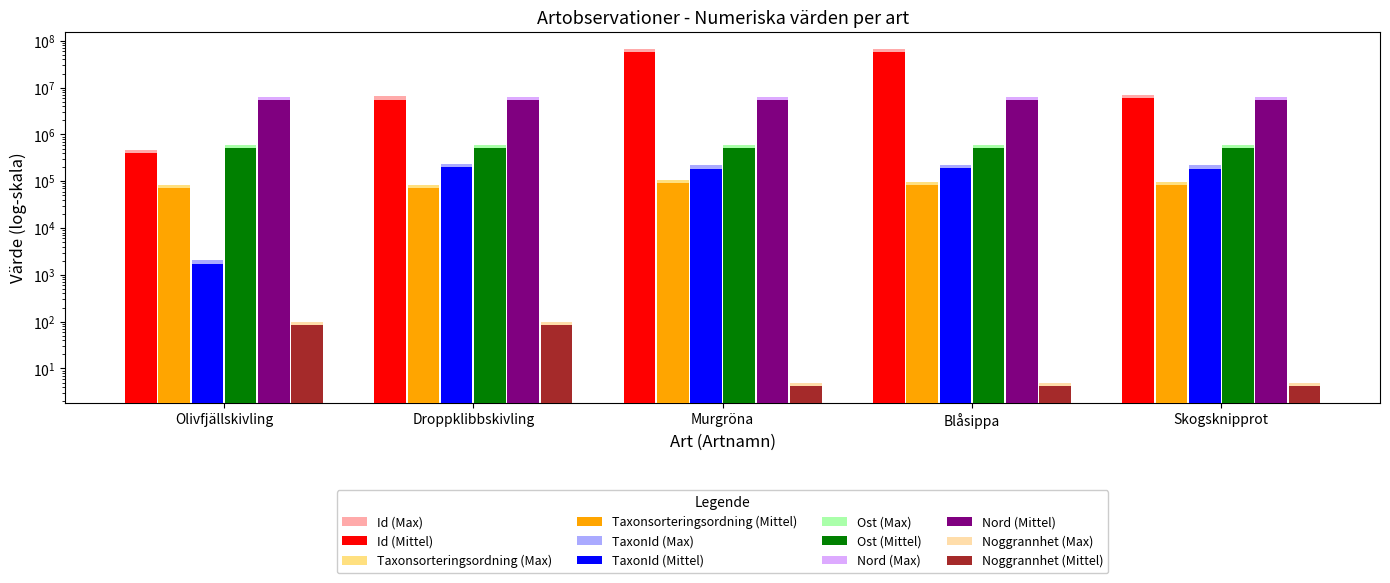

At Droppklibbskivling, list the series in order from largest to smallest.

Id, Nord, Ost, TaxonId, Taxonsorteringsordning, Noggrannhet